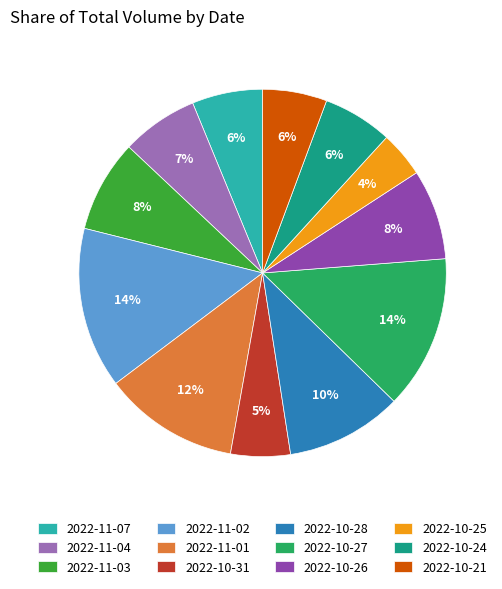

Between 2022-10-21 and 2022-10-26, which is larger?

2022-10-26